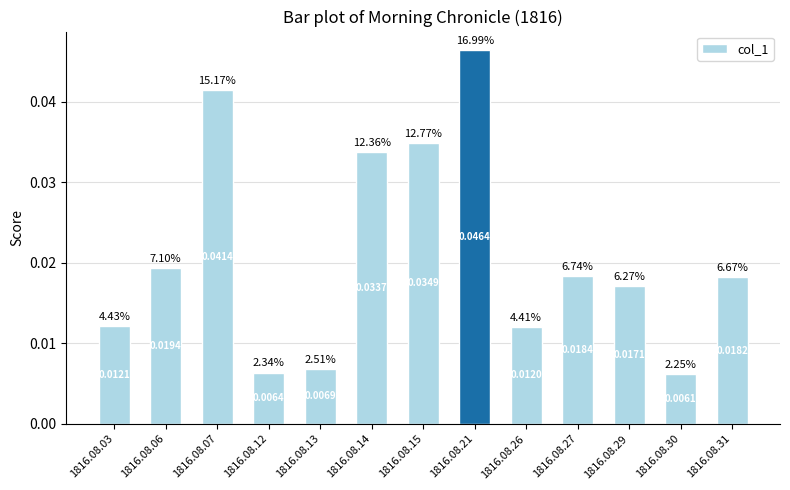

Between 1816.08.13 and 1816.08.06, which is larger?

1816.08.06